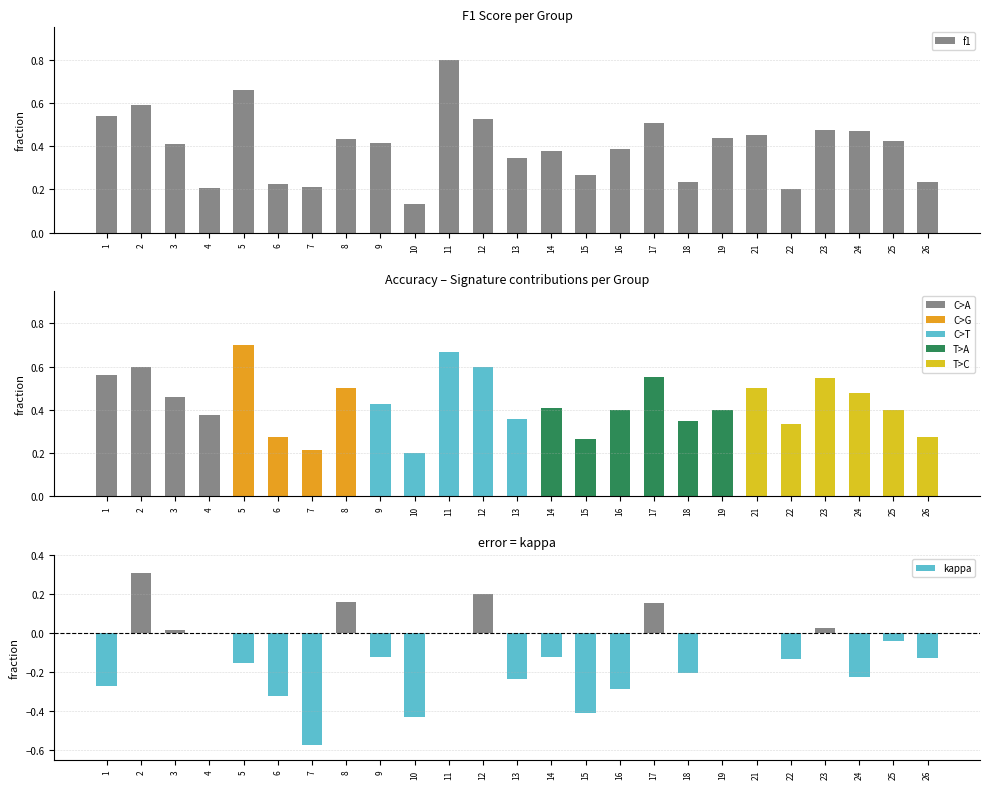

Reading right to left, list all the values displayed in this chart.

f1: 0.2	0.4	0.5	0.5	0.2	0.5	0.4	0.2	0.5	0.4	0.3	0.4	0.3	0.5	0.8	0.1	0.4	0.4	0.2	0.2	0.7	0.2	0.4	0.6	0.5
accuracy: 0.3	0.4	0.5	0.5	0.3	0.5	0.4	0.3	0.6	0.4	0.3	0.4	0.4	0.6	0.7	0.2	0.4	0.5	0.2	0.3	0.7	0.4	0.5	0.6	0.6
kappa: -0.1	-0.0	-0.2	0.0	-0.1	0.0	0.0	-0.2	0.2	-0.3	-0.4	-0.1	-0.2	0.2	0.0	-0.4	-0.1	0.2	-0.6	-0.3	-0.2	0.0	0.0	0.3	-0.3